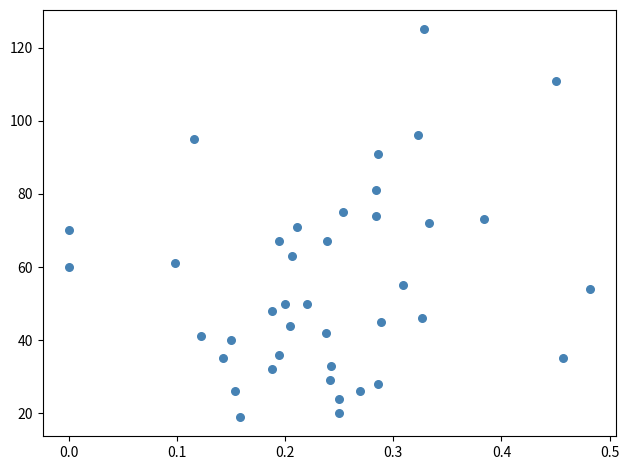

What is the range of Y values (max minus min)?

106